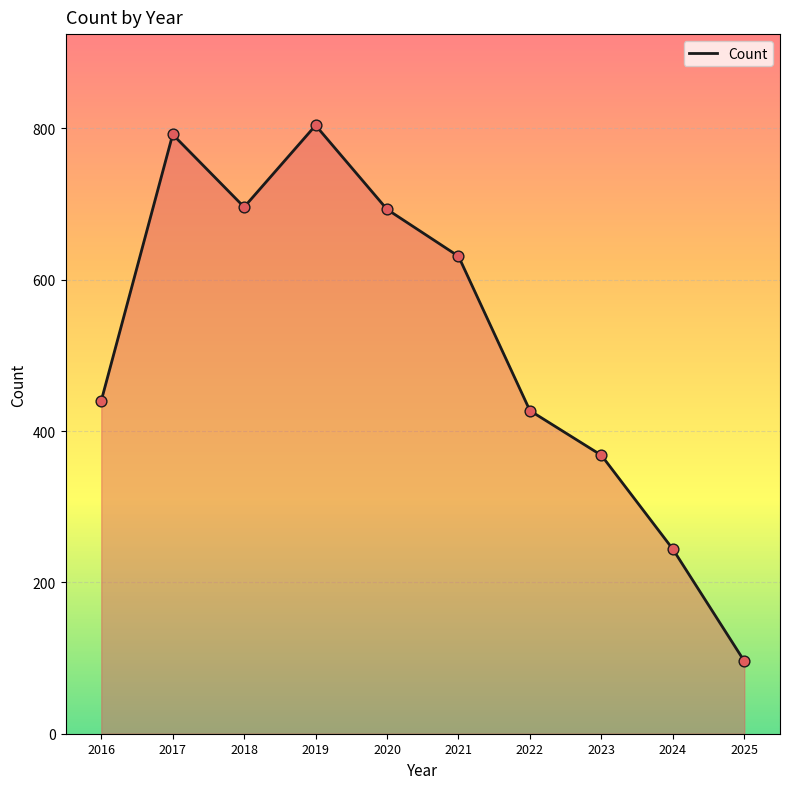

Between 2018 and 2019, which is larger?

2019